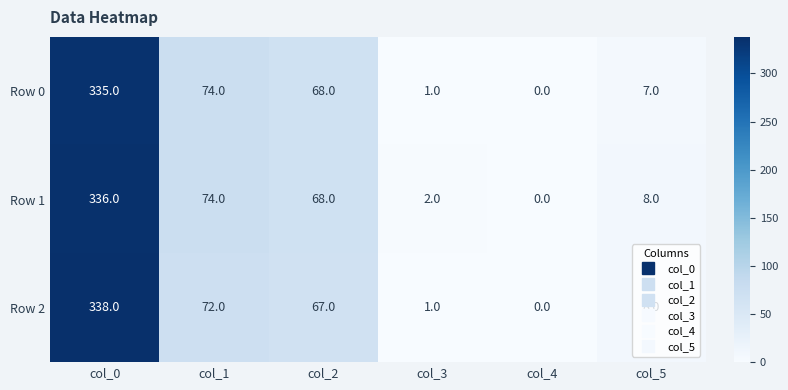

Rank the categories by Row 0 value from highest to lowest.

col_0, col_1, col_2, col_5, col_3, col_4